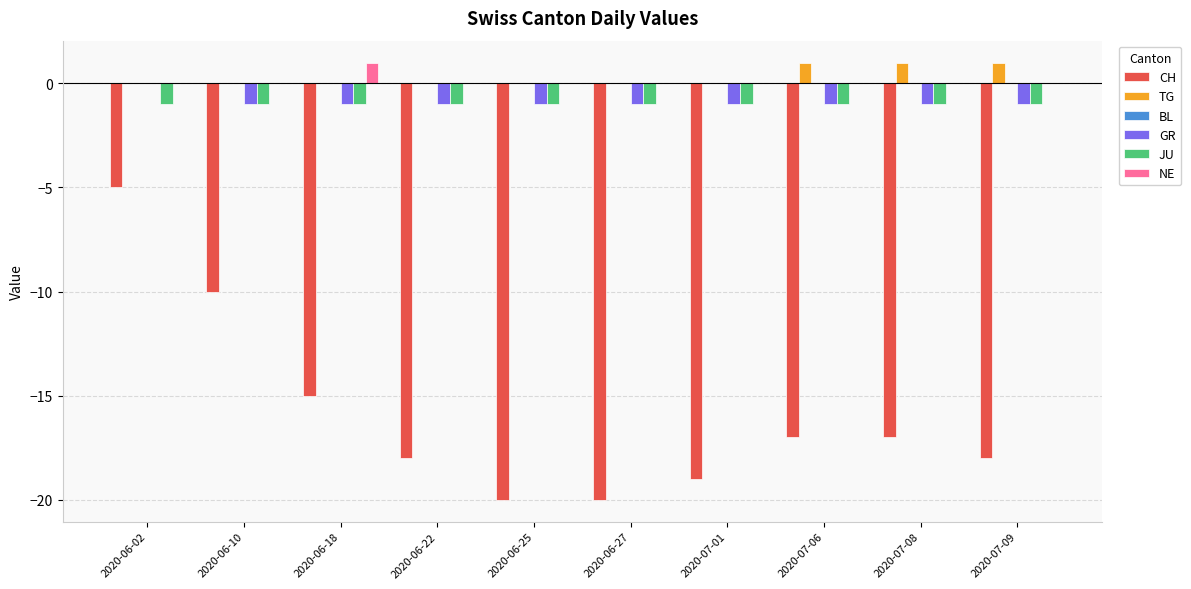

Which series changed the most between 2020-06-18 and 2020-06-27?

CH